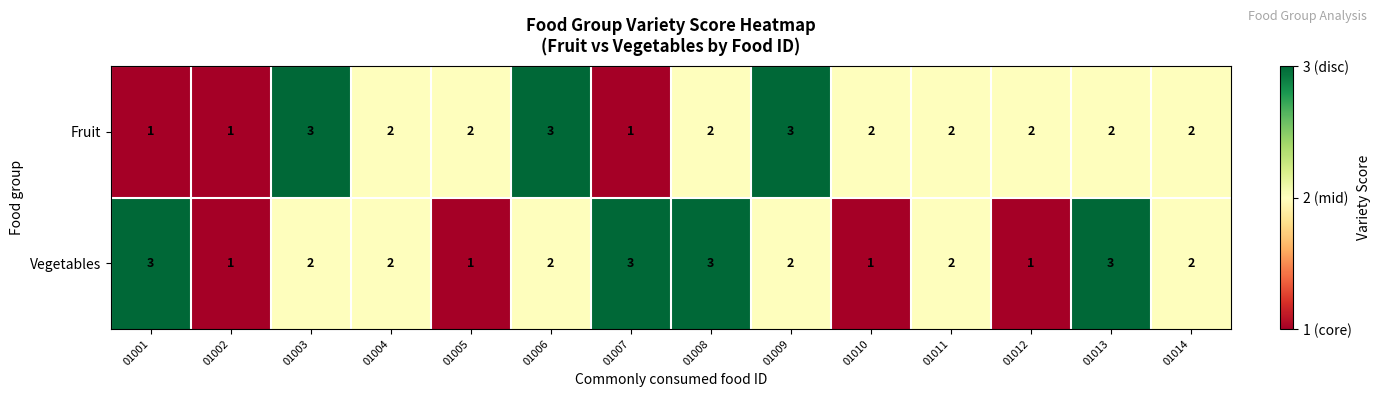

At 01005, list the series in order from smallest to largest.

Vegetables, Fruit